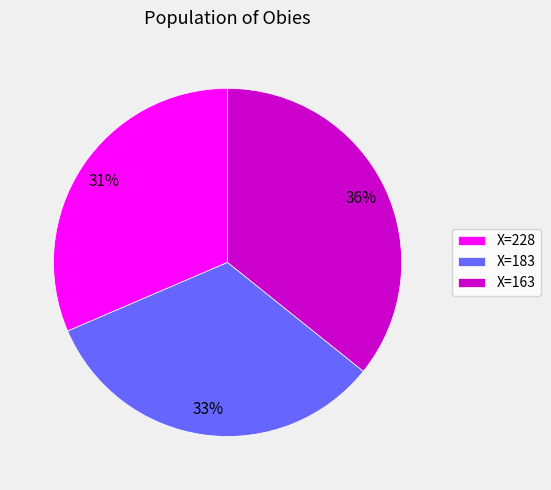

Which slice is the largest?

X=163